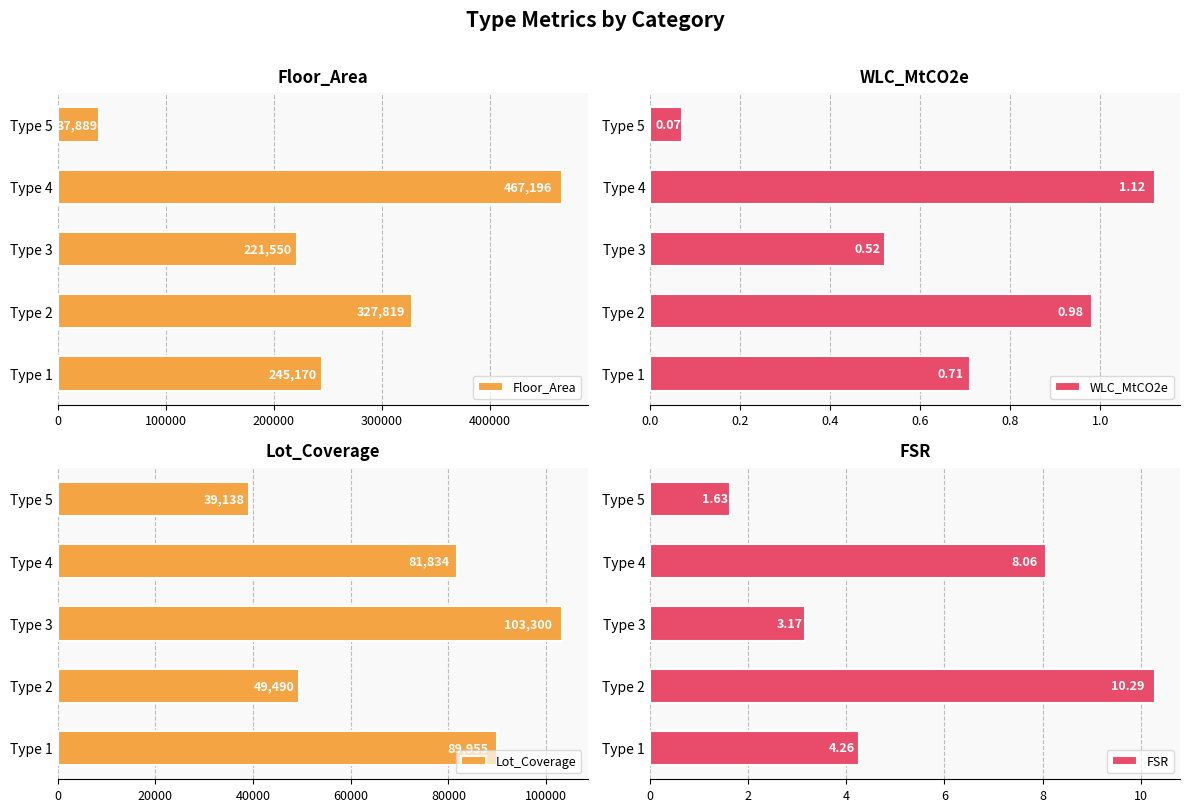

Which category has the lowest value in the Floor_Area series?

Type 5